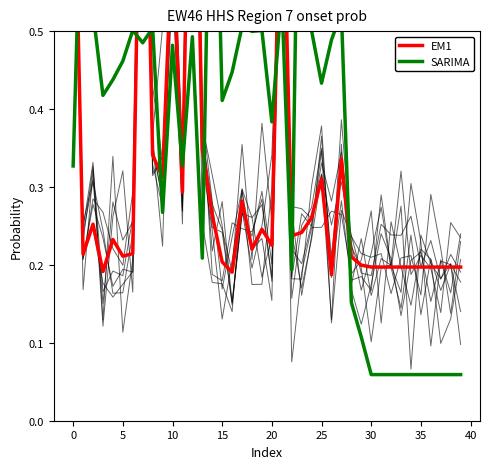

Rank the series by their maximum value, from highest to lowest.

col_1 (EM1), col_2 (SARIMA)